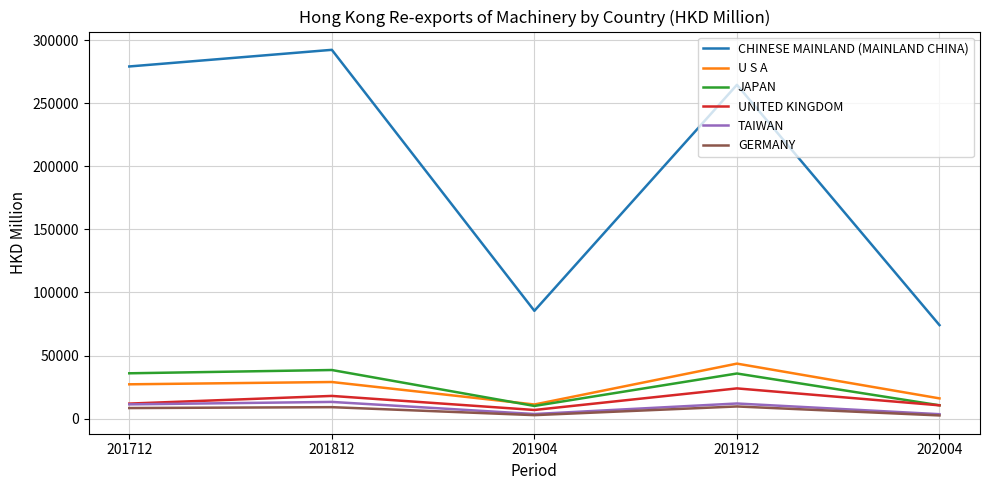

Is it true that GERMANY equals 2793.4 at 201904?

True